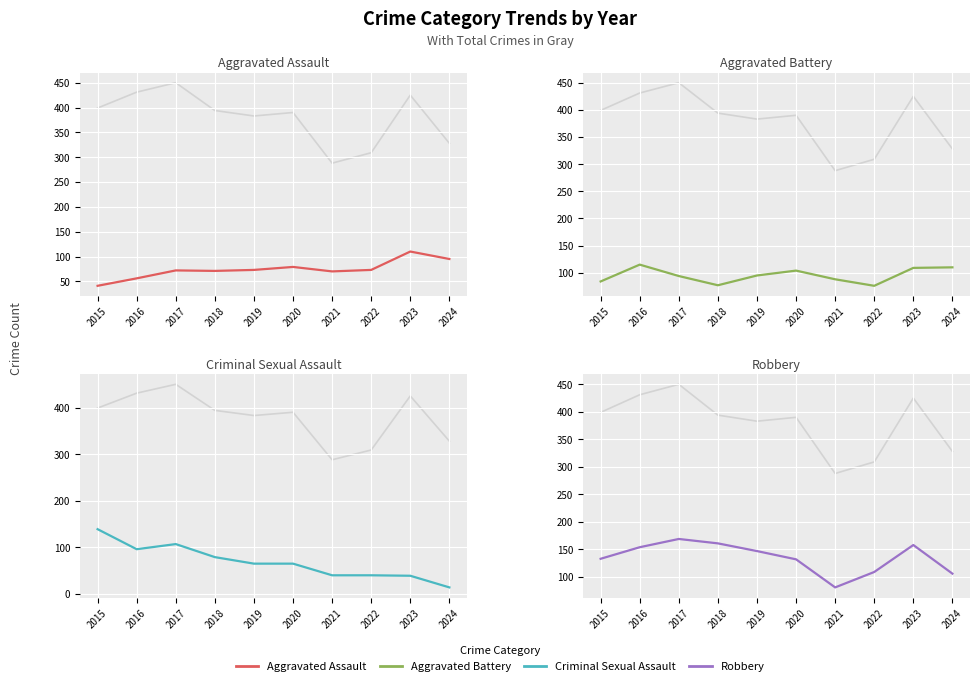

Where is Criminal Sexual Assault nearest to the value 76?

2018